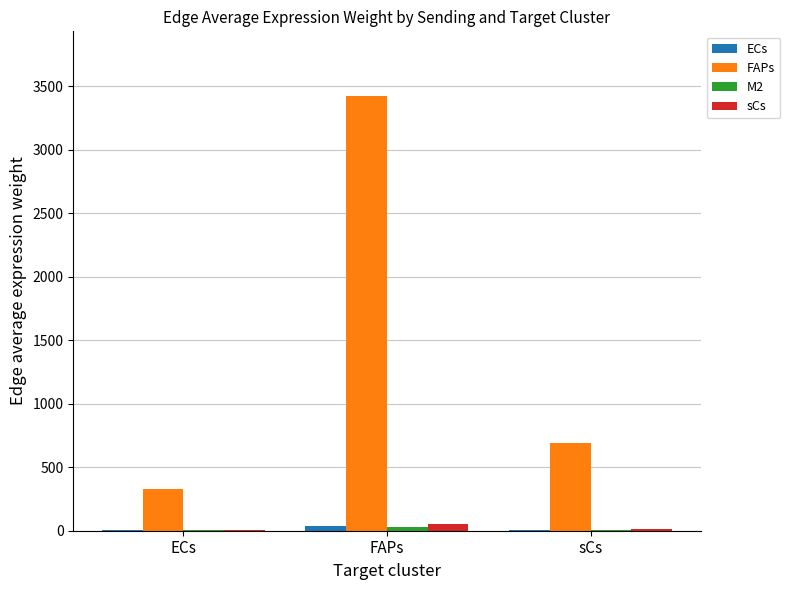

What is the maximum value shown in the chart?

3420.4